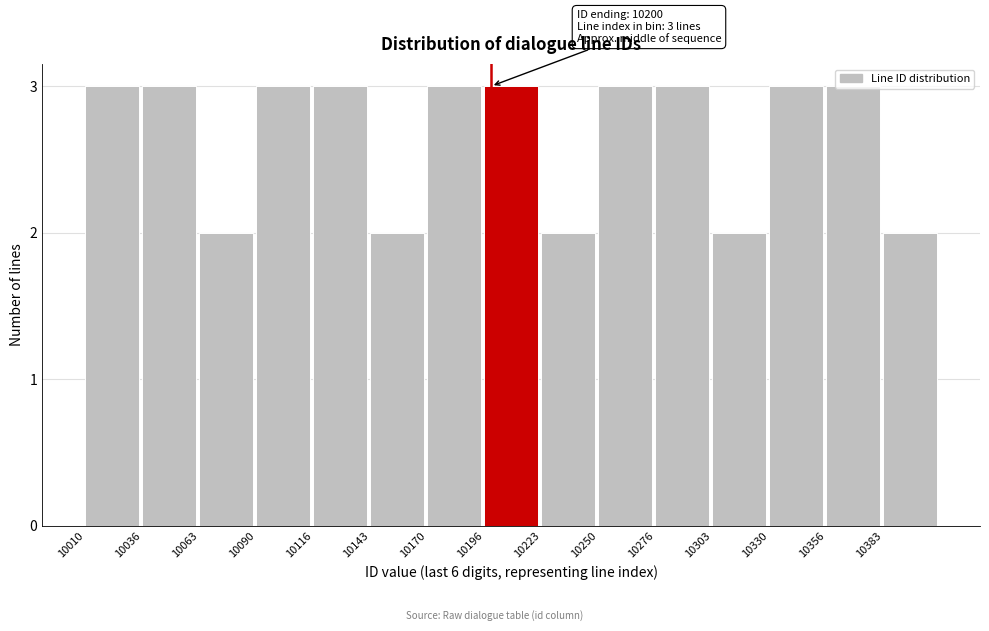

What is the greatest value displayed?

3